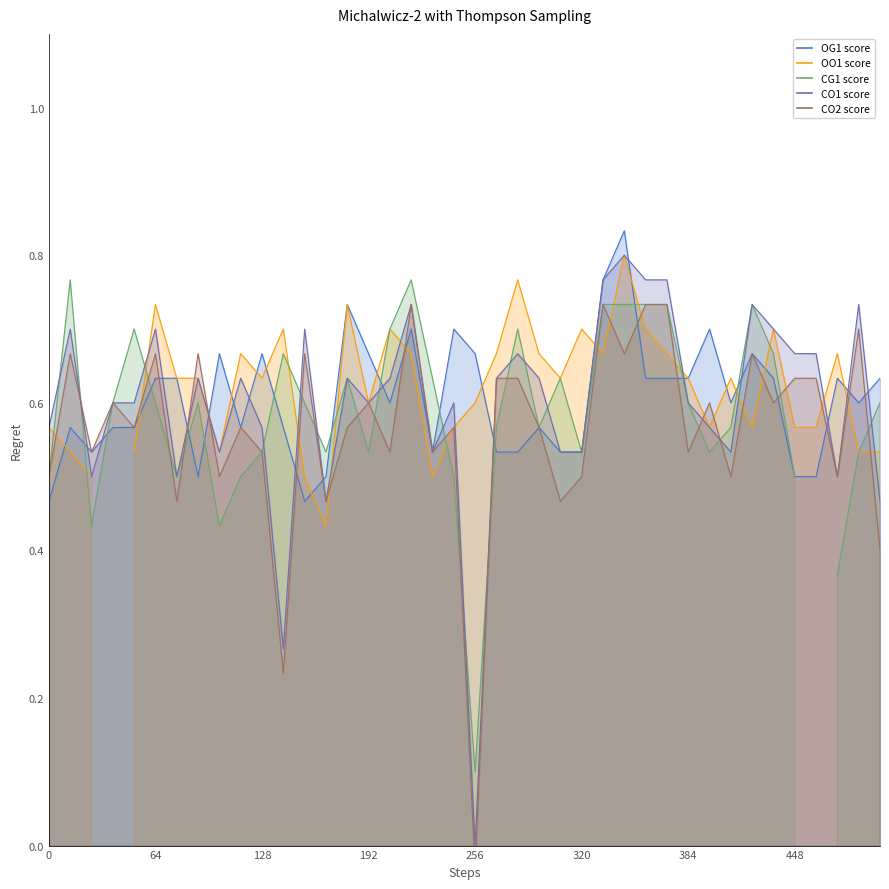

After their last crossing, which series has the higher values: CO1 score or OG1 score?

OG1 score